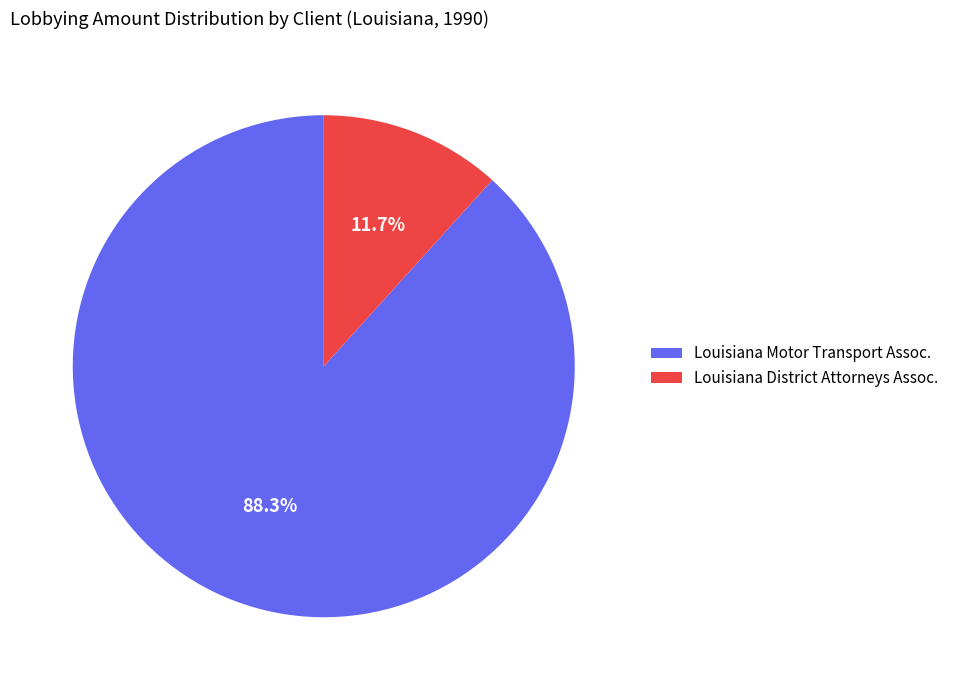

Is there any slice that represents more than half of the pie?

Yes